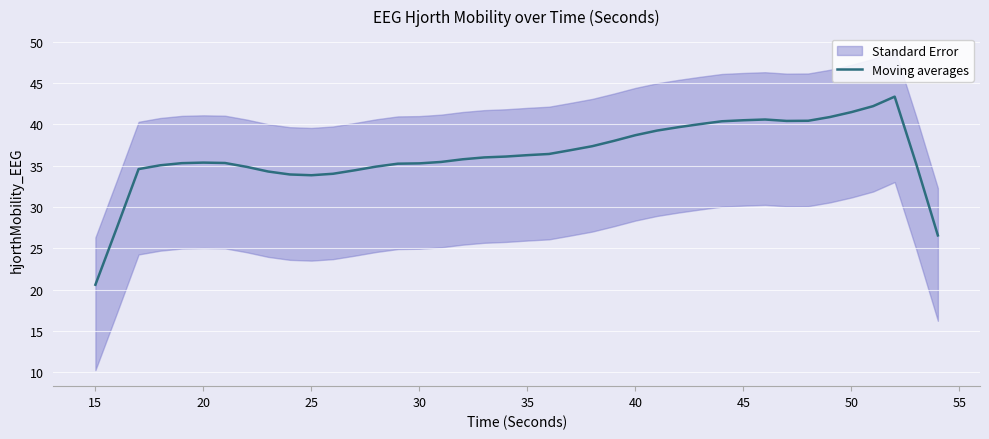

At which label does Moving averages reach its minimum?

15